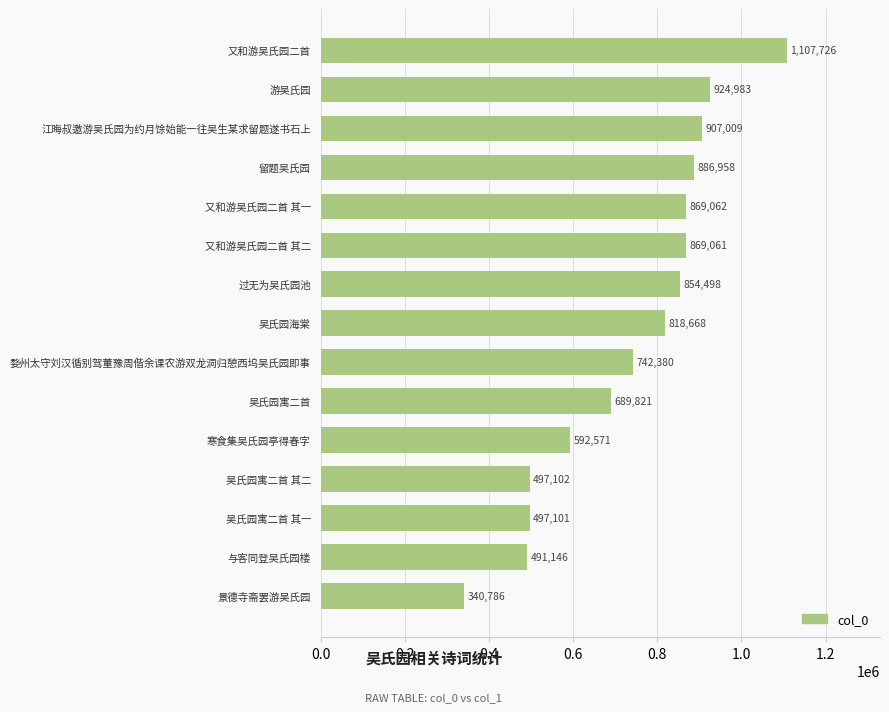

The chart shows a value of 491146 at 与客同登吴氏园楼. True or false?

True